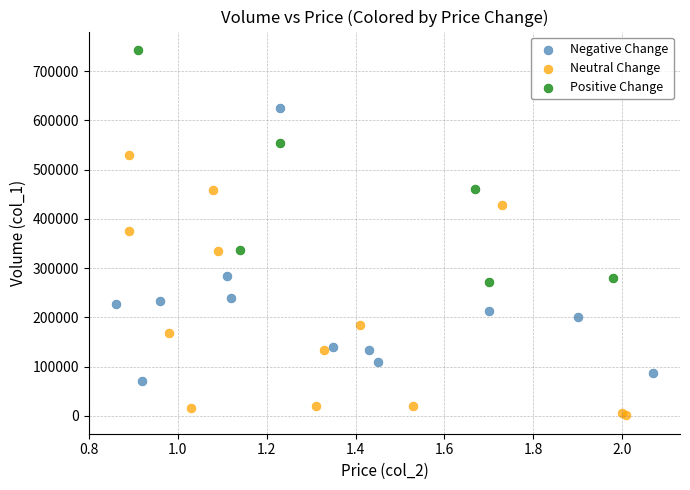

Which series has the largest Y range (max minus min)?

Negative Change